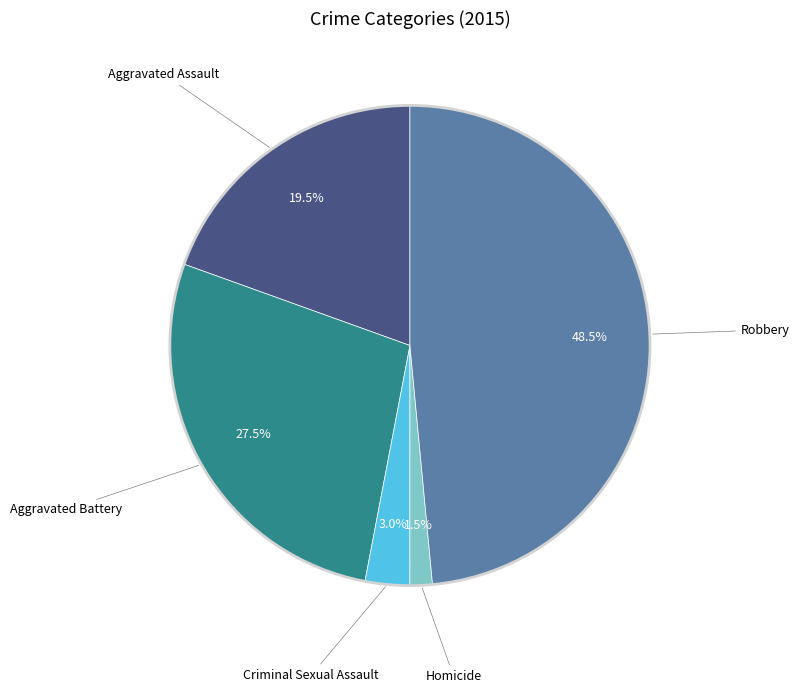

How many segments does this pie chart have?

5